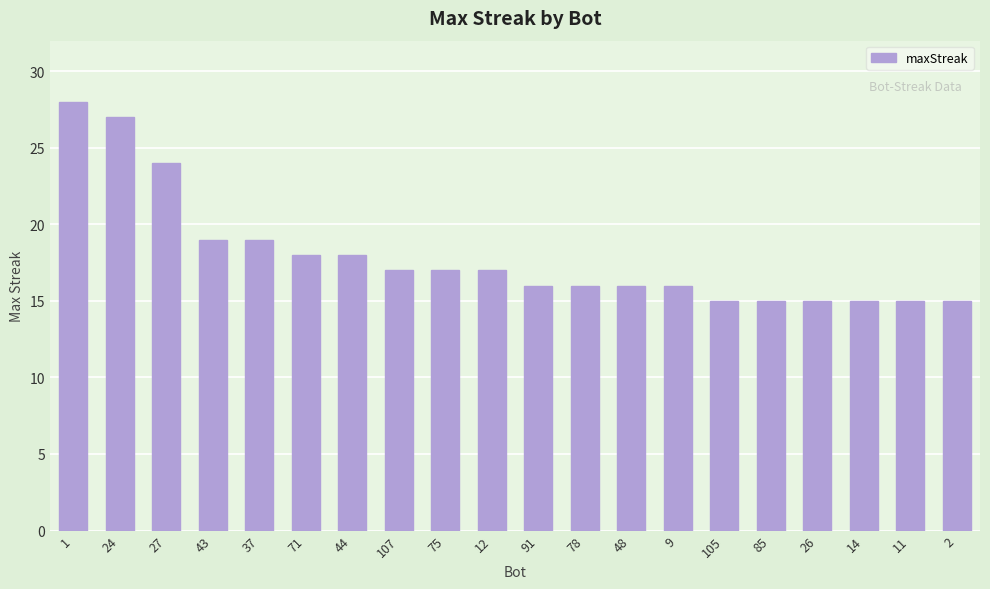

Are the bars horizontal?

No